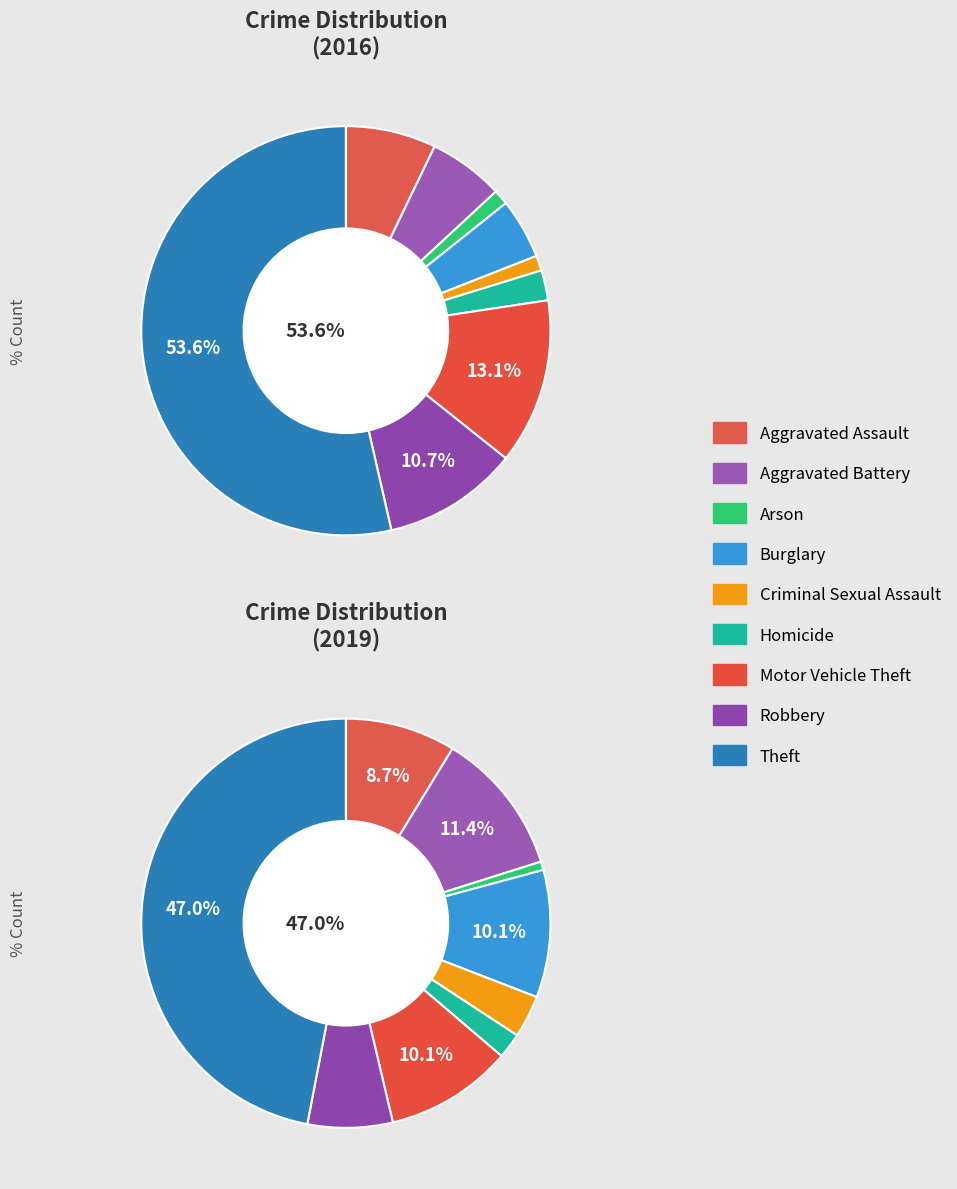

Is the sum of 2 and 3 greater than half?

No